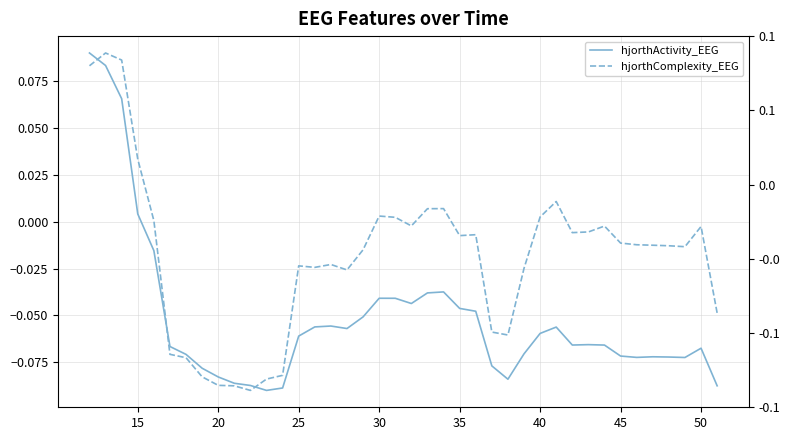

How many categories are shown in the chart?

40